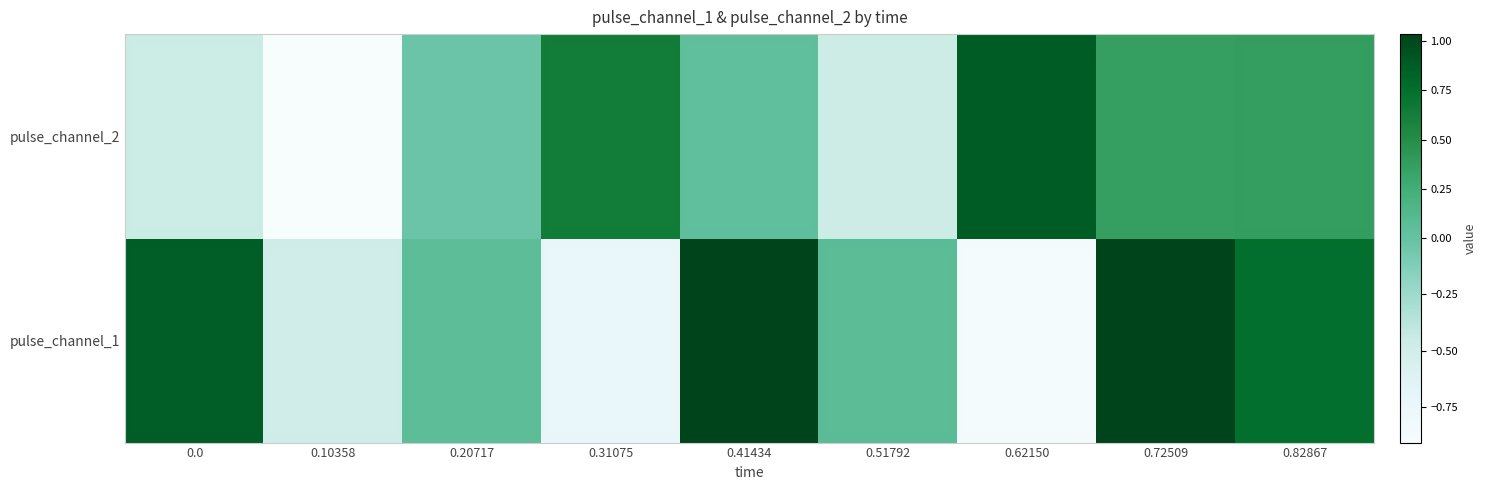

Reading left to right, what are all the values shown in this chart?

pulse_channel_1: 0.0=0.9	0.10358=-0.5	0.20717=0.1	0.31075=-0.7	0.41434=1.0	0.51792=0.1	0.62150=-0.9	0.72509=1.0	0.82867=0.8
pulse_channel_2: 0.0=-0.5	0.10358=-0.9	0.20717=-0.0	0.31075=0.6	0.41434=0.0	0.51792=-0.5	0.62150=0.9	0.72509=0.4	0.82867=0.4